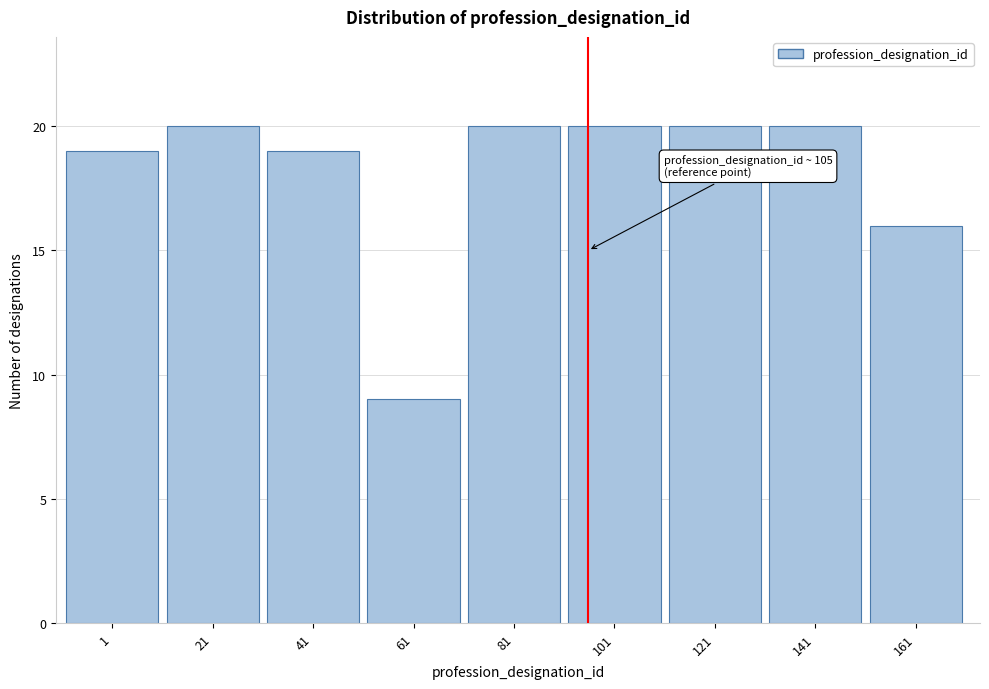

Reading left to right, transcribe all the data shown in this chart.

19	20	19	9	20	20	20	20	16